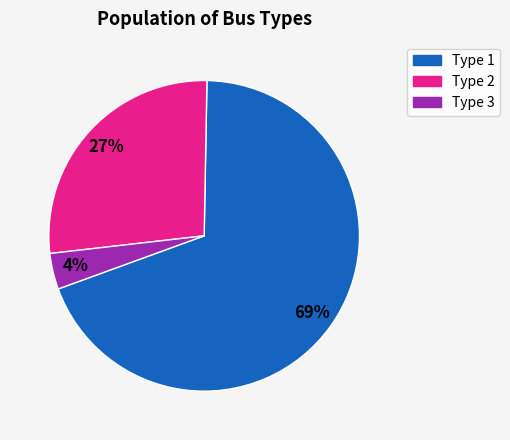

How many segments does this pie chart have?

3